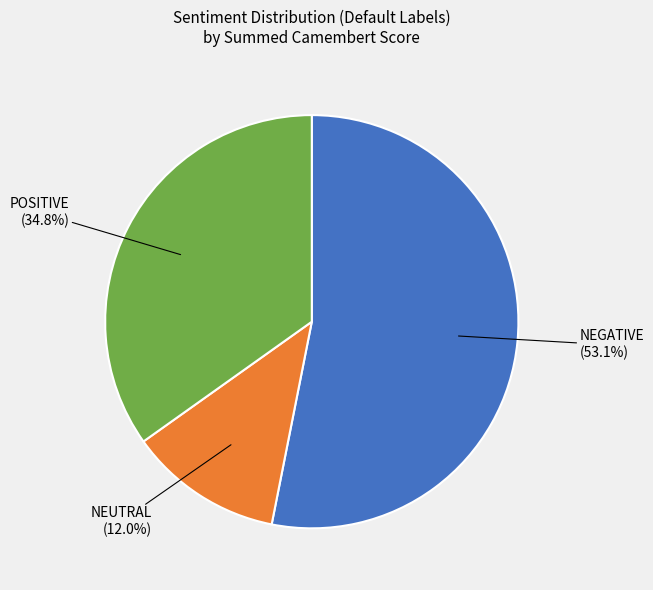

What is the ratio of the value at POSITIVE to the value at NEGATIVE?

0.7